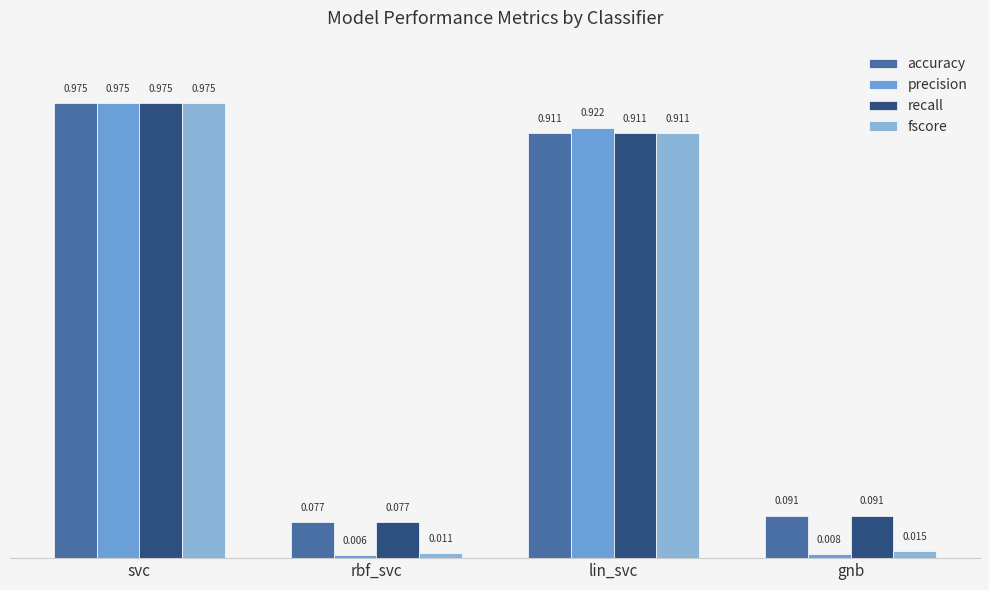

How many bars are there in total?

16